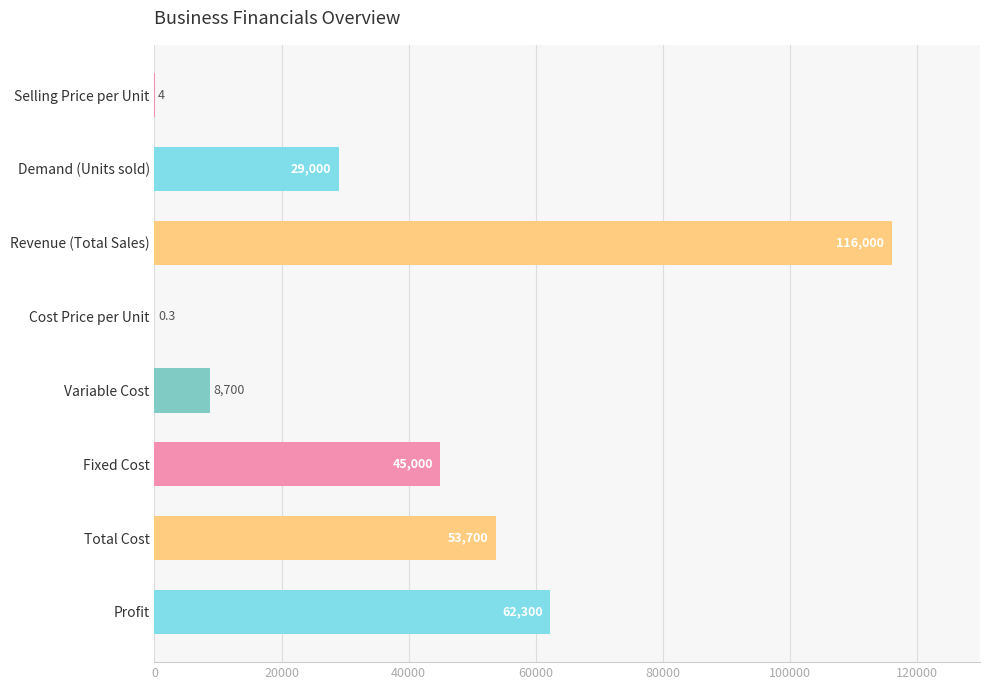

What is the change in value from Selling Price per Unit to Demand (Units sold)?

+28996.0